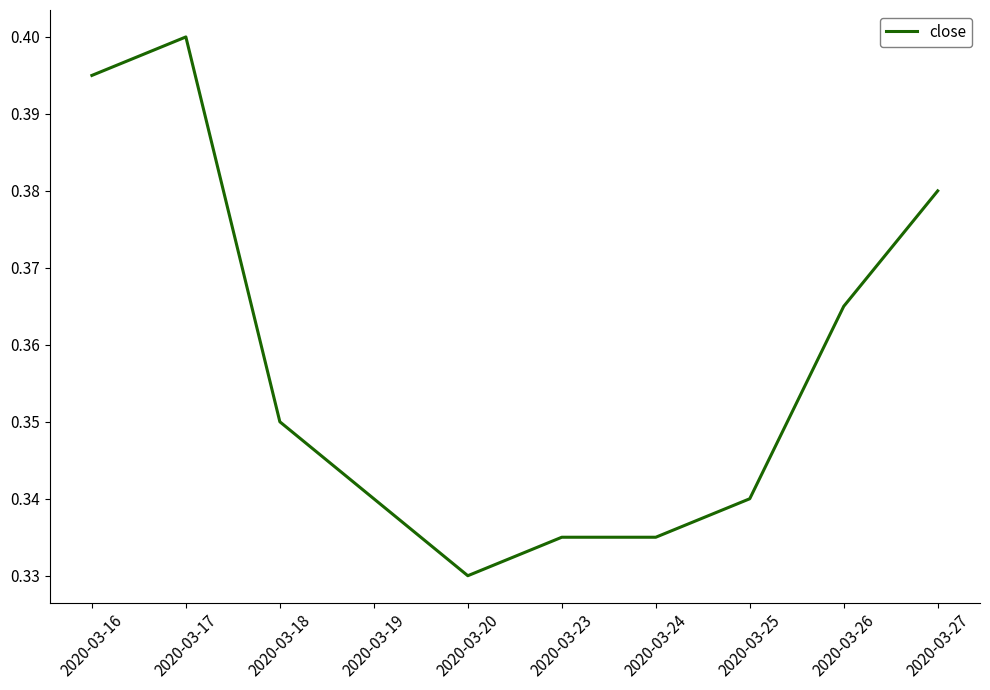

At which label is the value closest to 0?

2020-03-20